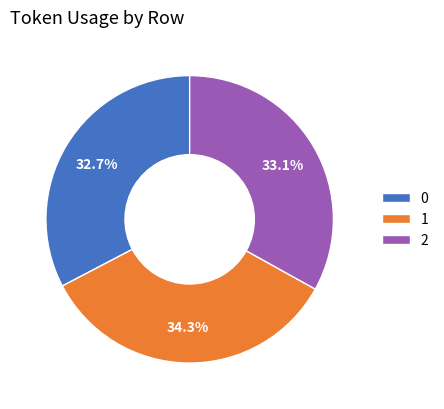

Which has a higher value, 2 or 1?

1